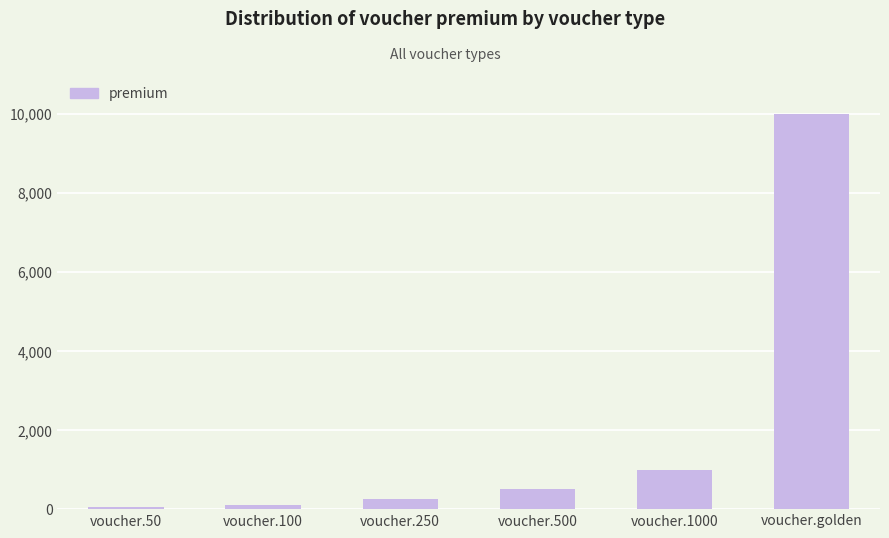

What is the average value?

1983